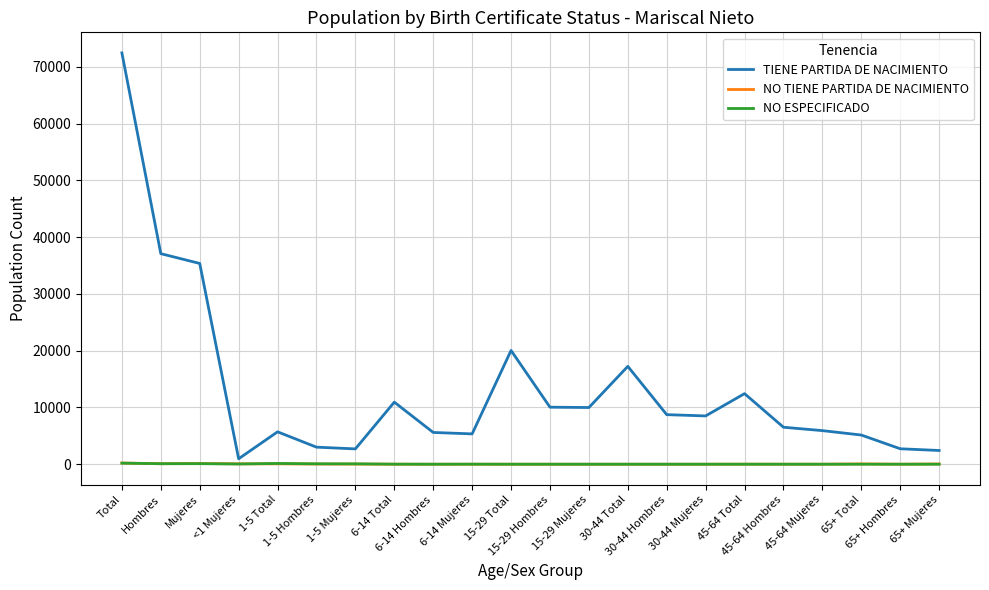

At which category is the sum across all series the highest?

Total